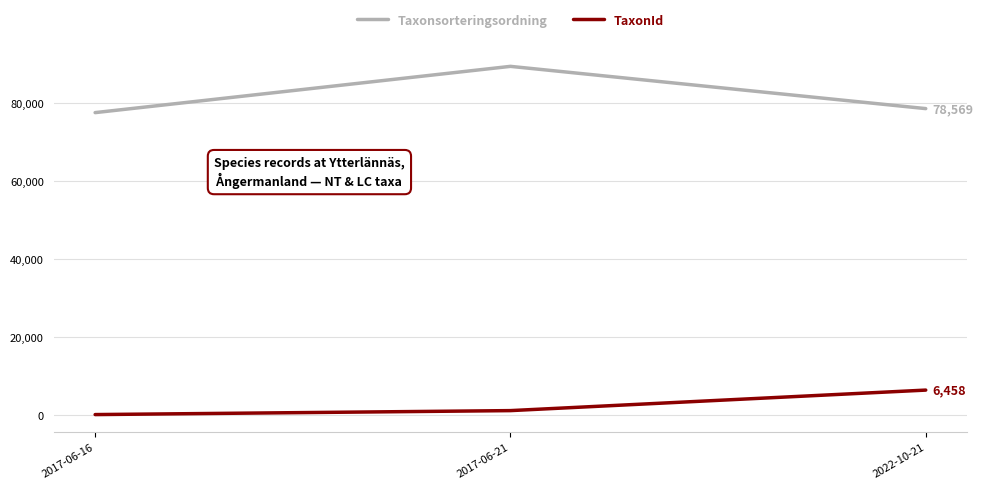

Read the Taxonsorteringsordning value at 2017-06-16, to the nearest 100.

77500